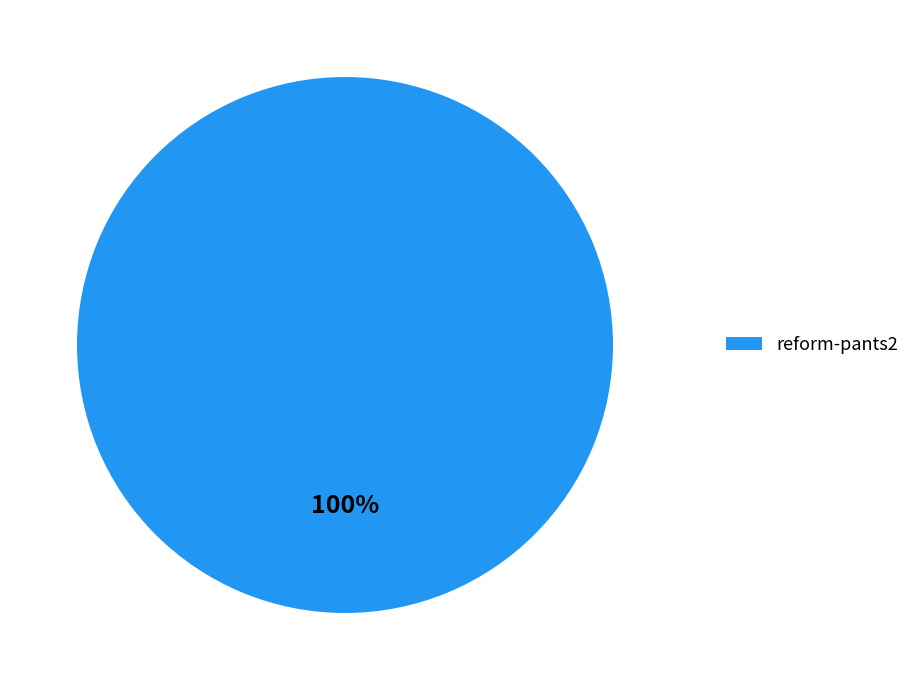

How many segments does this pie chart have?

1